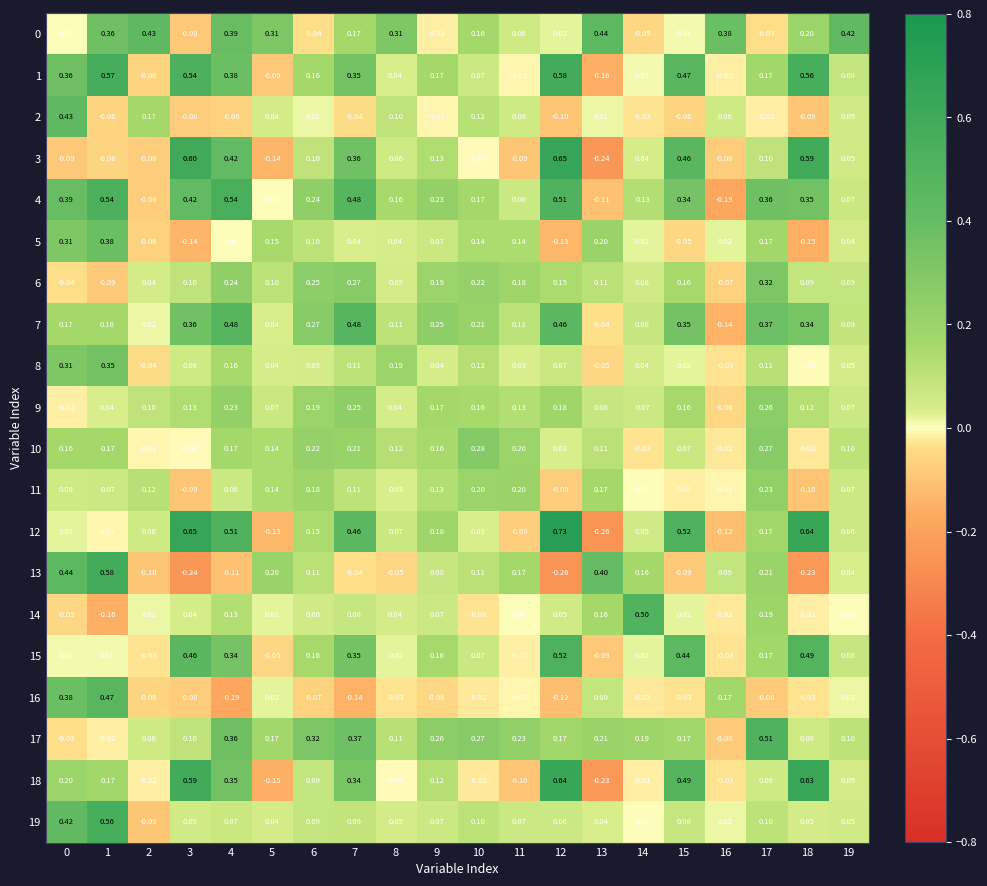

Is the value of 9 at 3 greater than the value of 8 at 9?

Yes